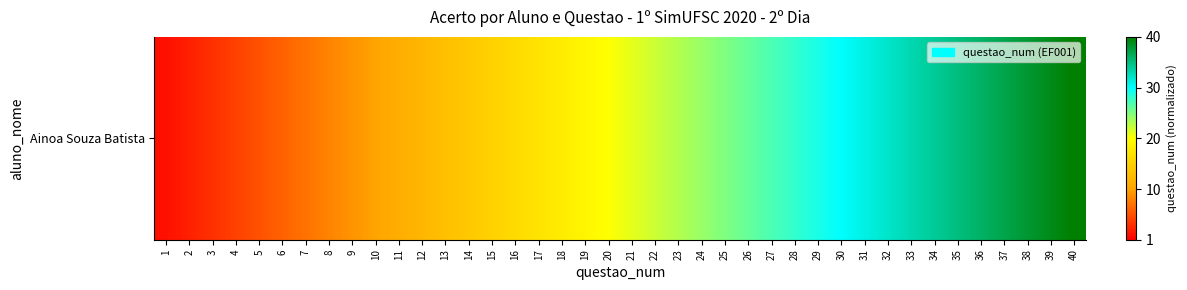

At which category does the chart reach its minimum across all series?

1